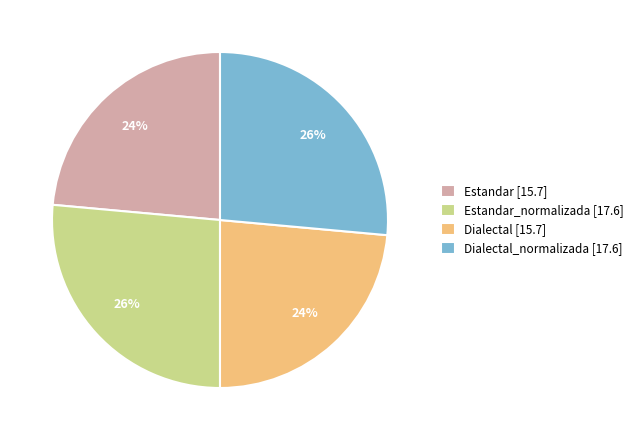

Is there a majority slice in this chart?

No